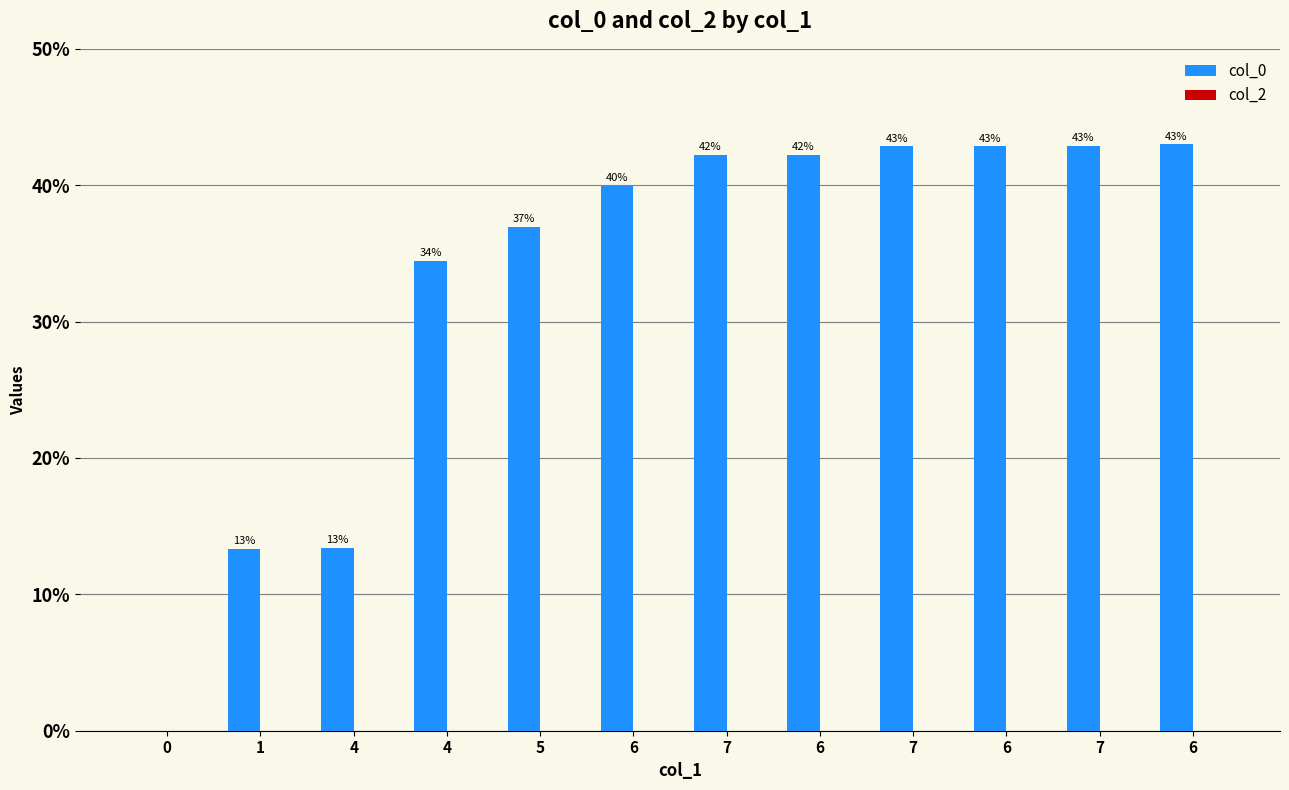

Count the number of categories in the chart.

12